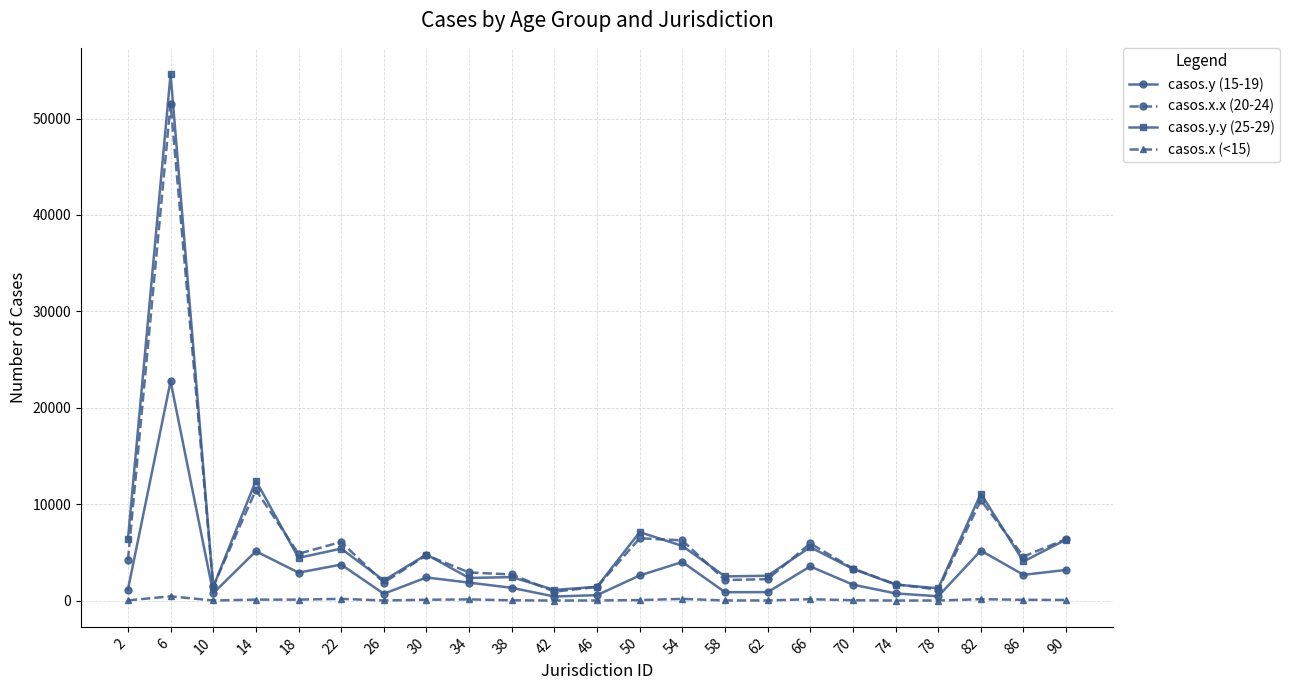

True or false: casos.x (<15) and casos.x.x (20-24) intersect in this chart.

False